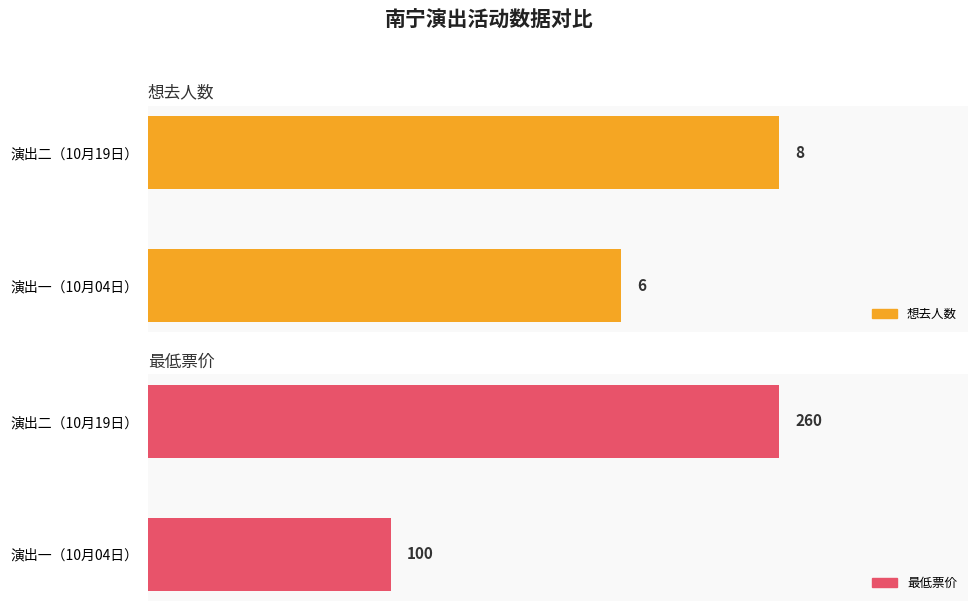

At how many categories does at least one series exceed 33?

2